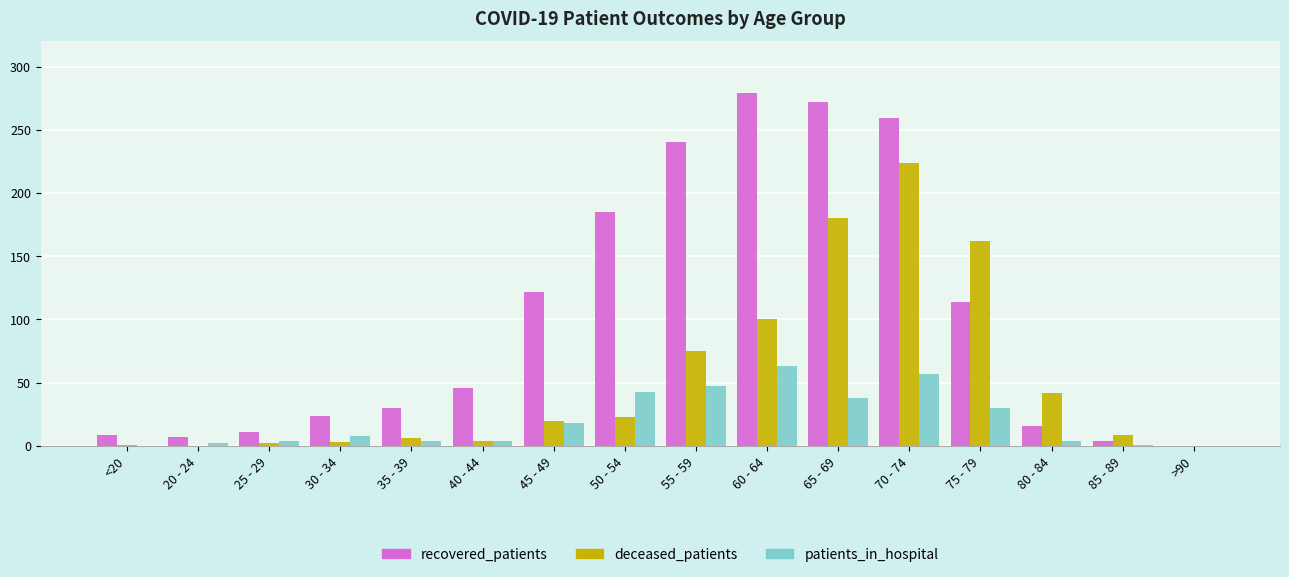

What is the sum of all deceased_patients values?

851